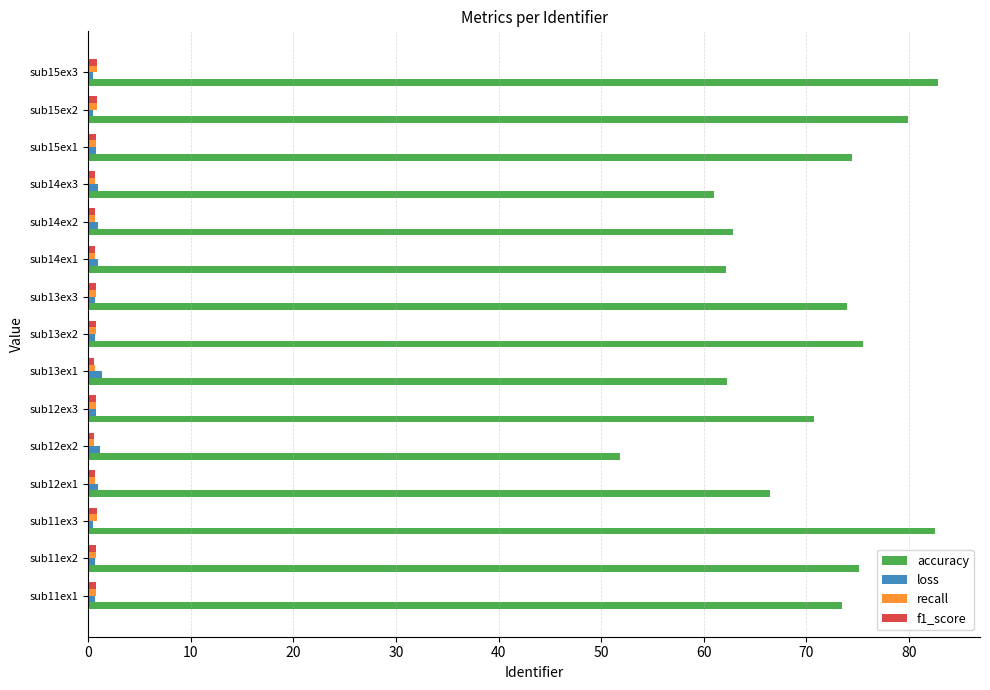

Which series has the largest total across all categories?

accuracy